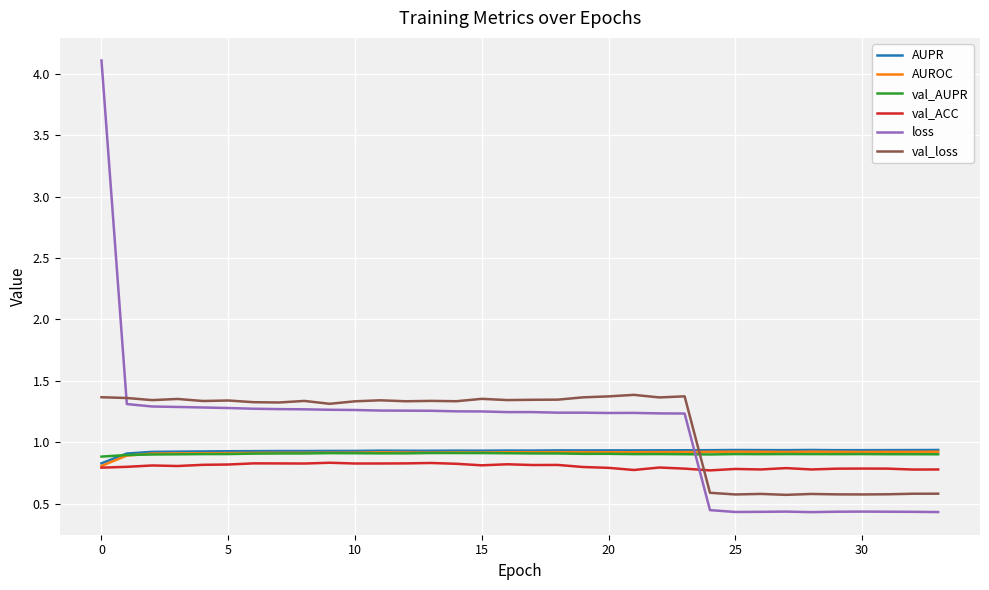

How many times do AUPR and loss cross each other?

1